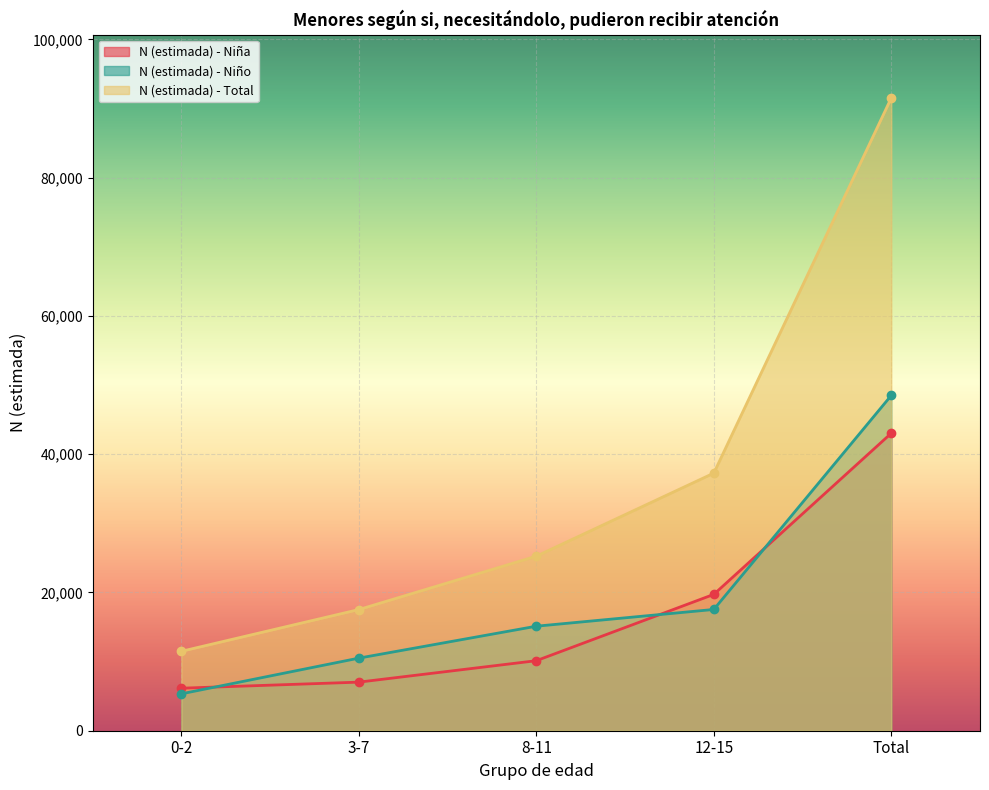

How many data points does each series have?

5